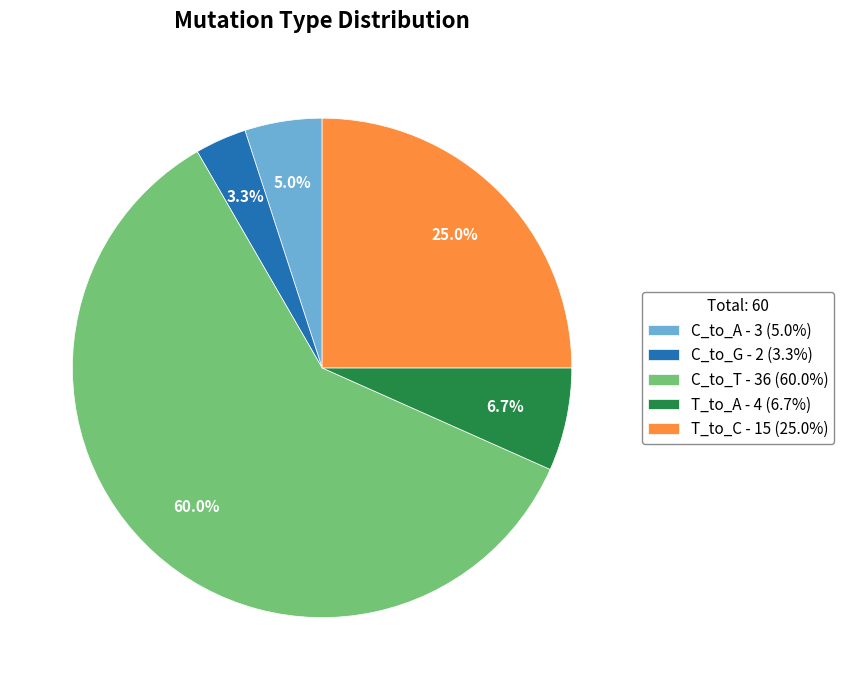

Does C_to_T - 36 (60.0%) represent more than half of the total?

Yes